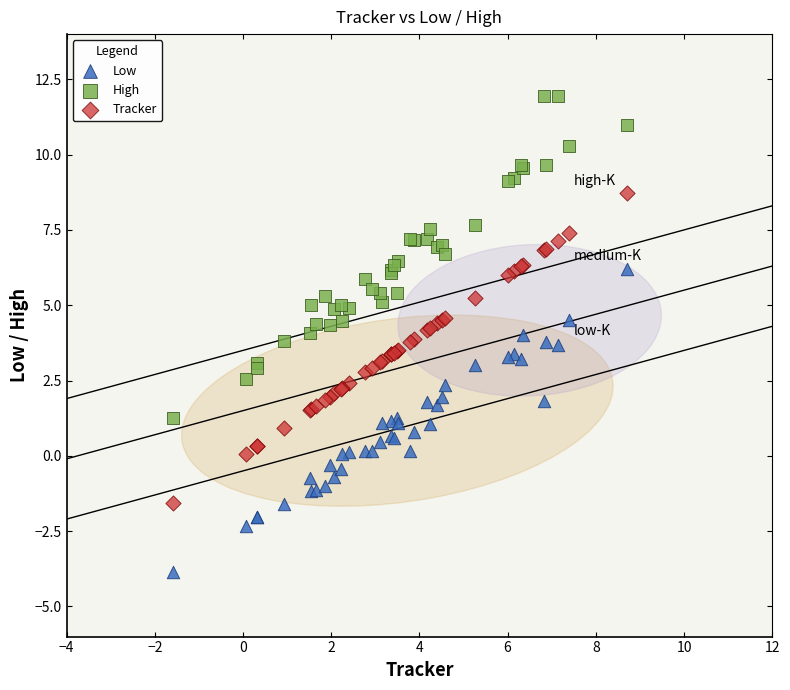

Which series contains the lowest Y value?

Low